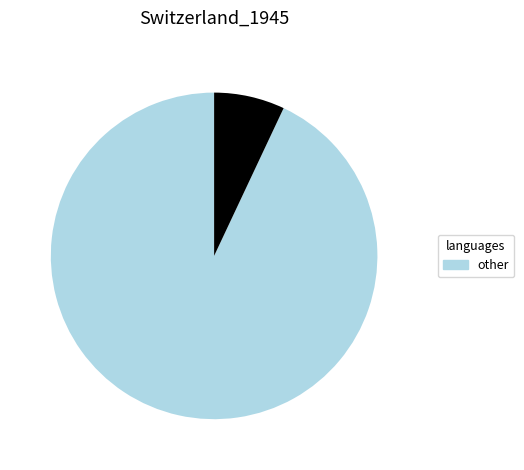

Is there a majority slice in this chart?

Yes